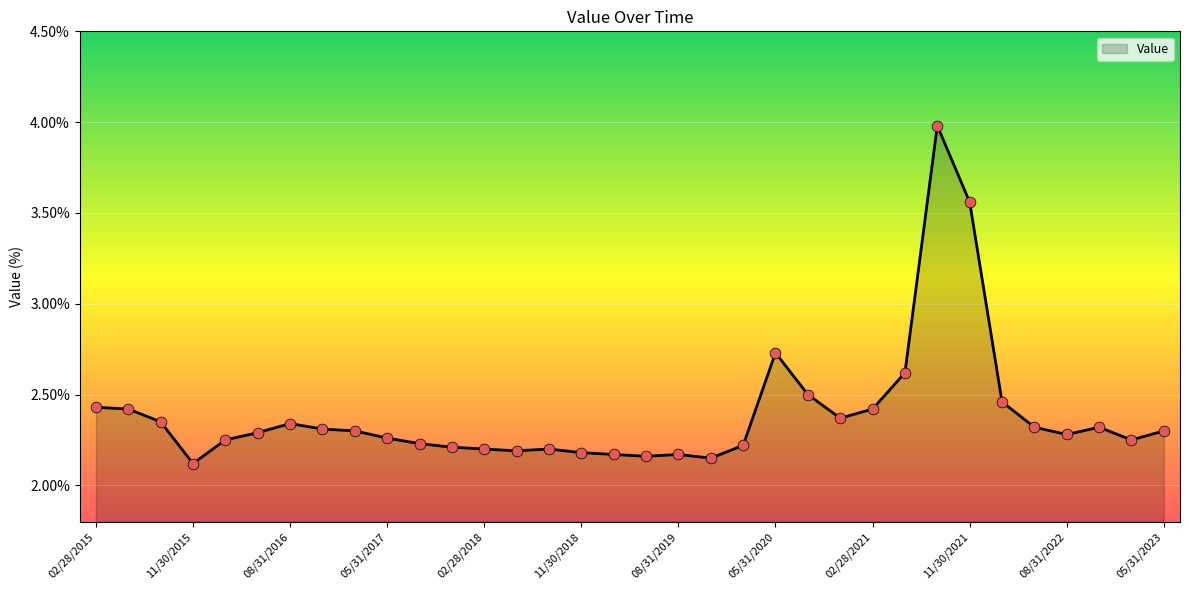

What is the greatest value displayed?

4.0